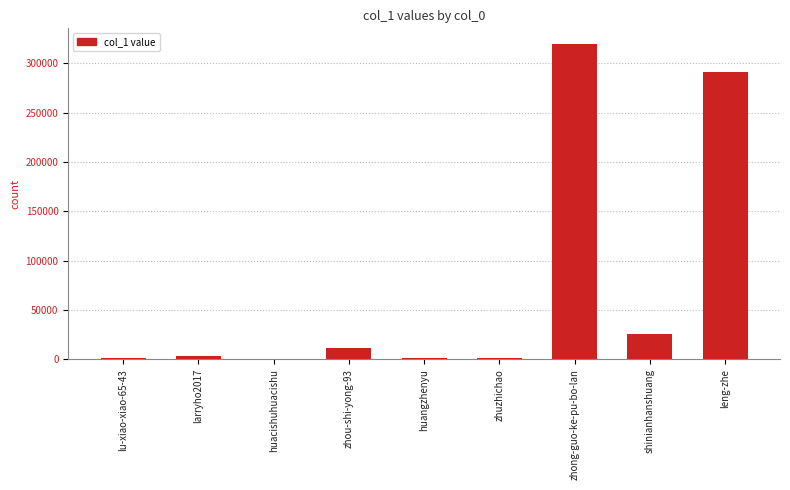

What is the greatest value displayed?

319312